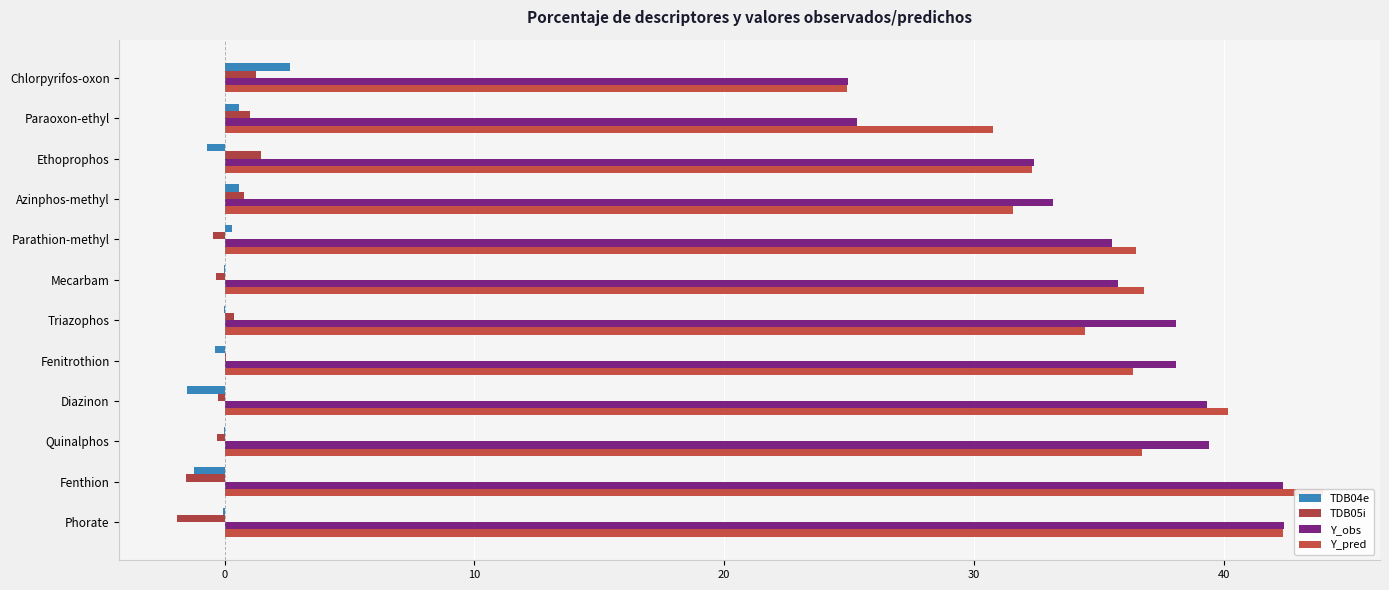

Which series has the largest range (max minus min)?

Y_pred